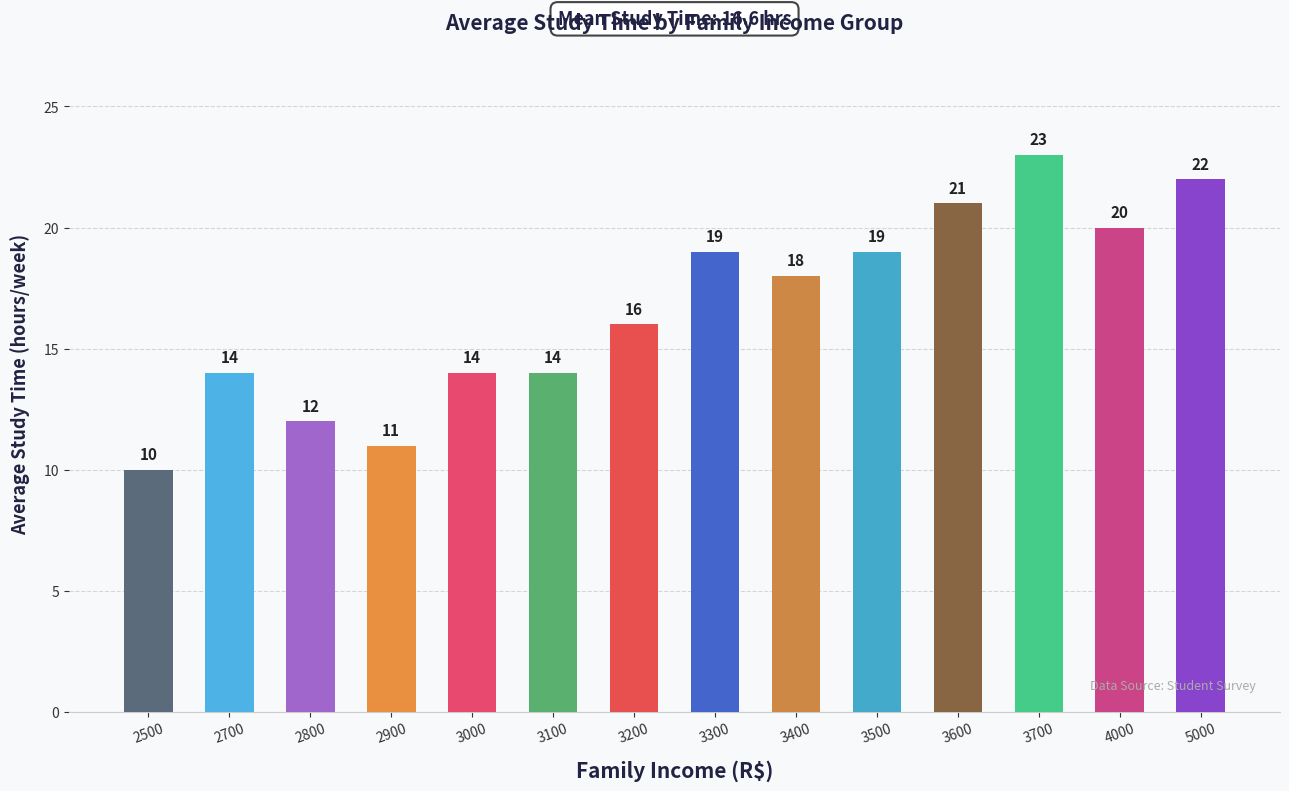

What is the minimum value shown in the chart?

10